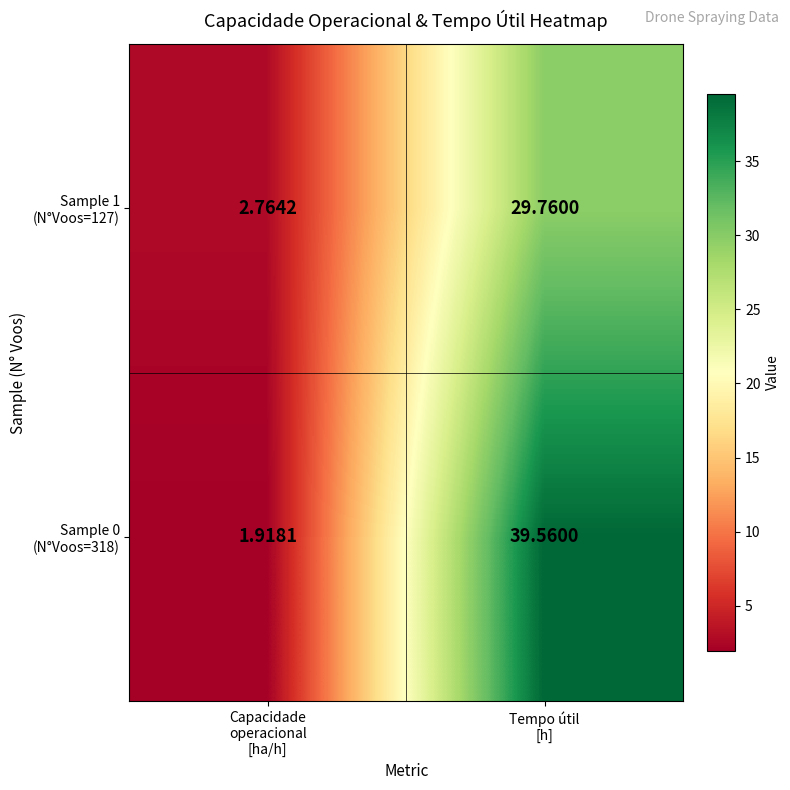

What is the spread (max minus min) of values at Capacidade
operacional
[ha/h]?

0.8